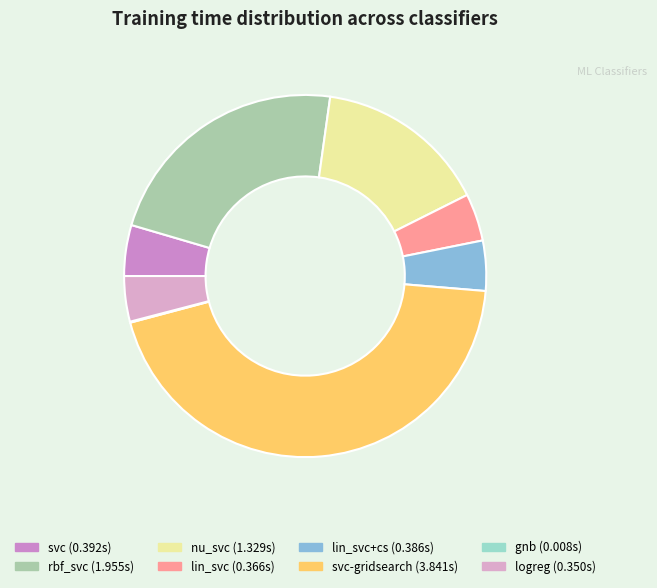

What is the smallest slice in the pie chart?

gnb